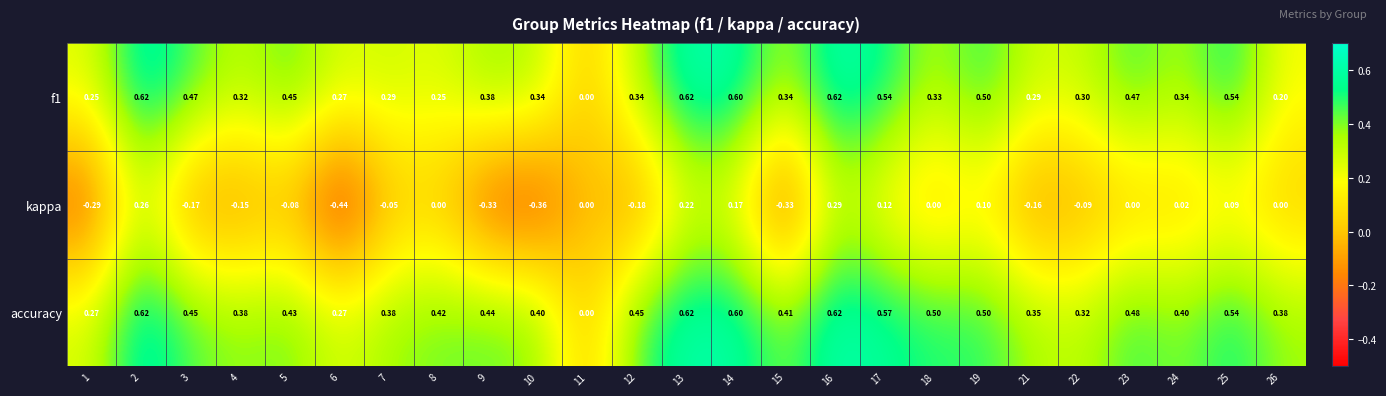

How many values in f1 are above zero?

24